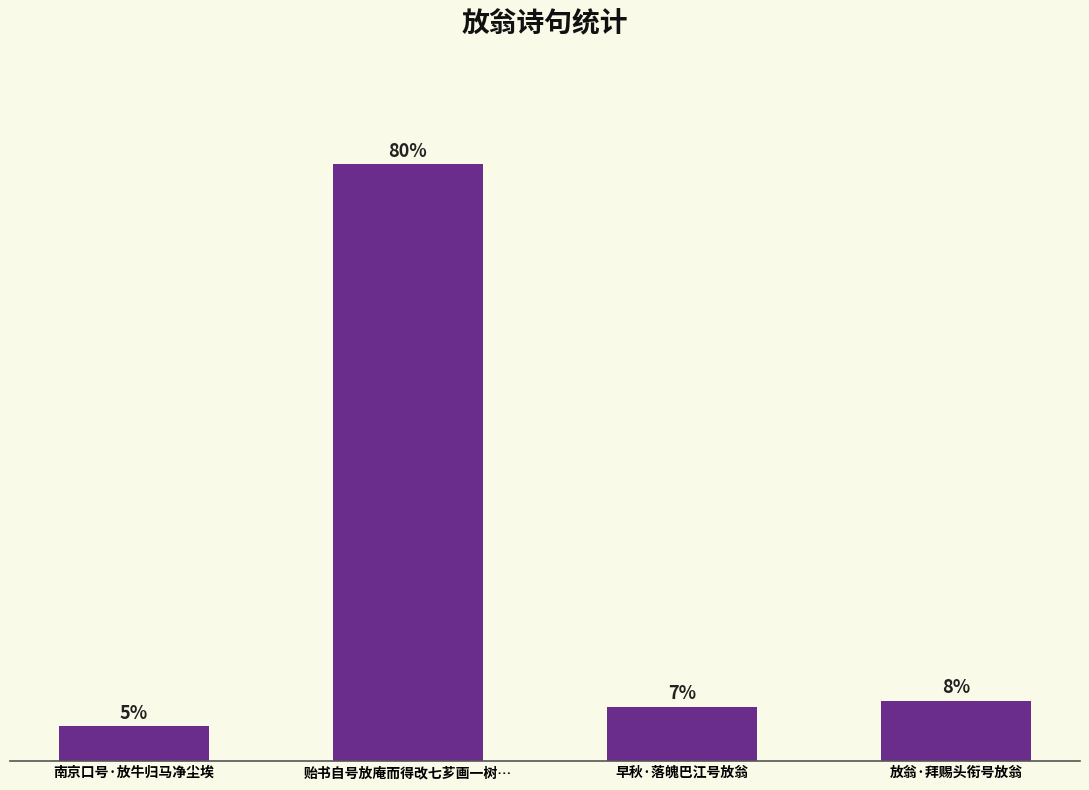

What is the ratio of the value at 南京口号·放牛归马净尘埃 to the value at 贻书自号放庵而得改七芗画一树…?

0.1